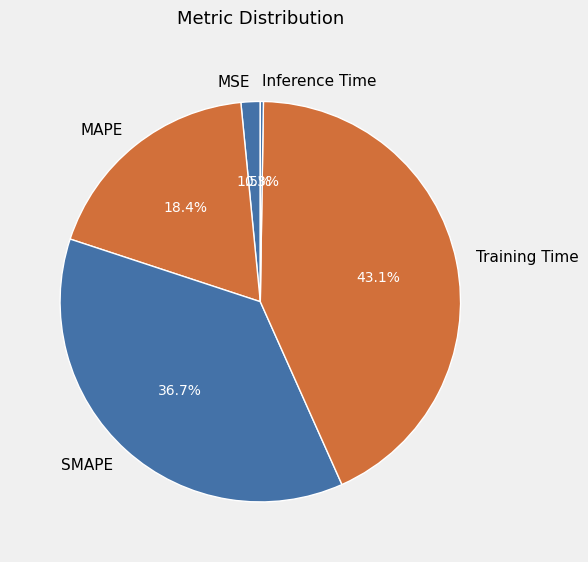

Is there a majority slice in this chart?

No